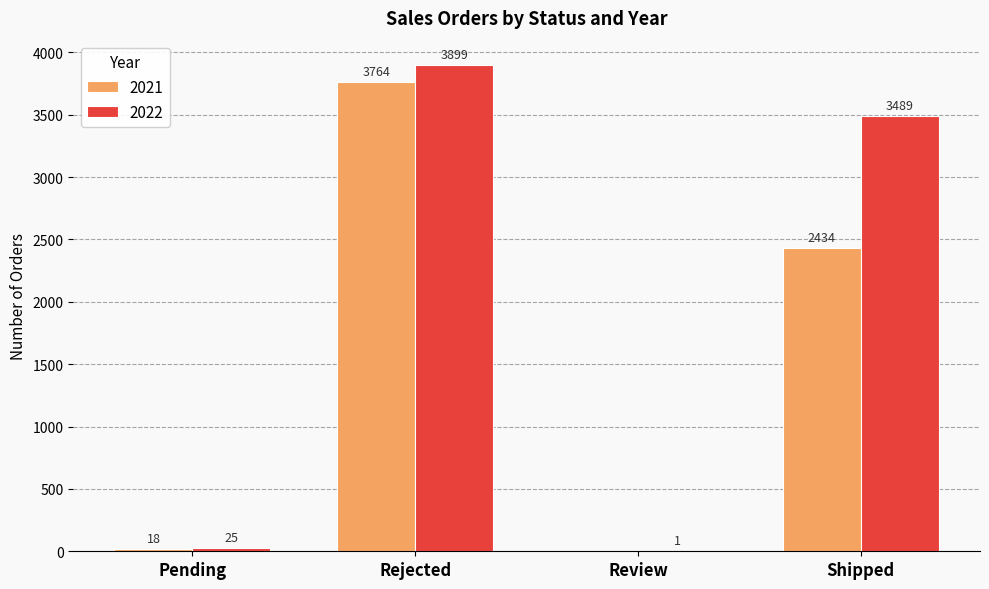

What is the sum of all 2021 values?

6216